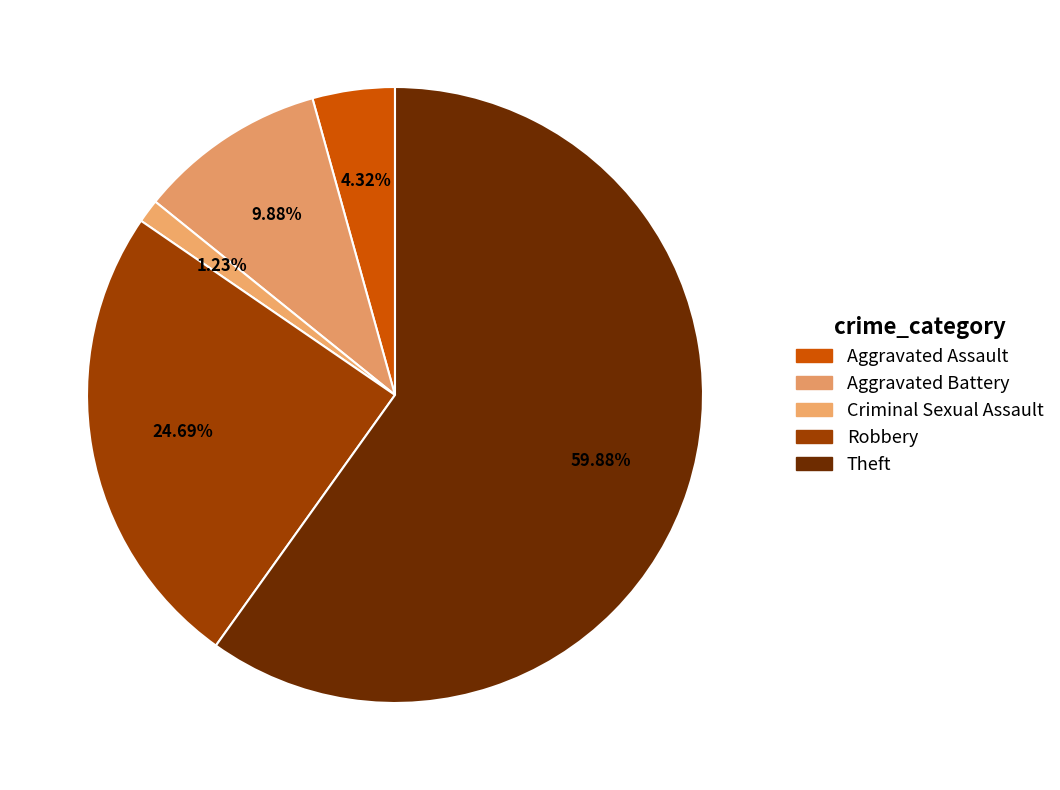

Is it true that Aggravated Assault is 18% of the pie?

False